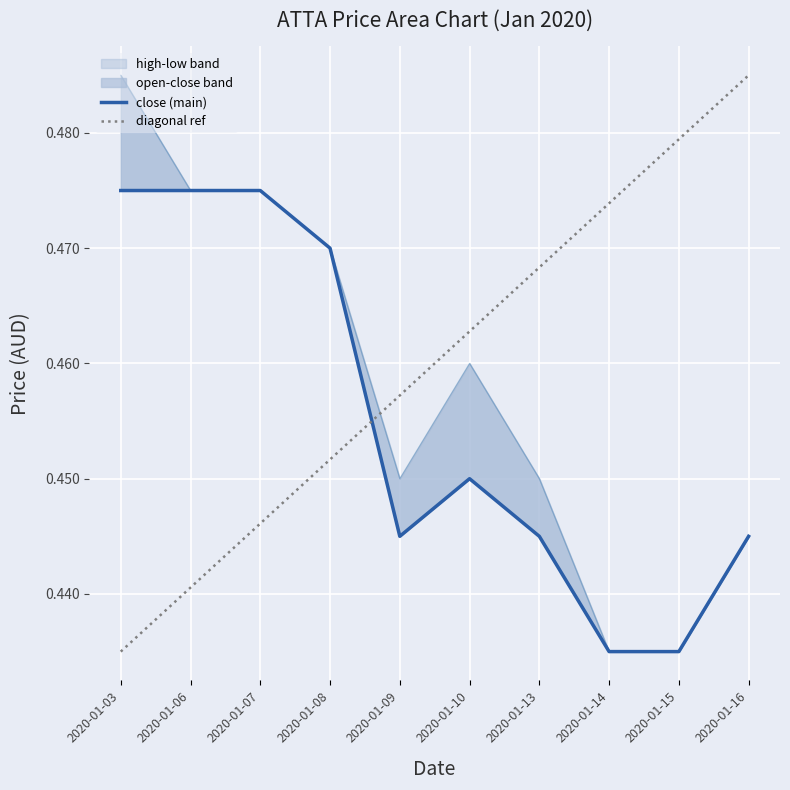

List the series in order of their peak value, lowest first.

low, close, open, high